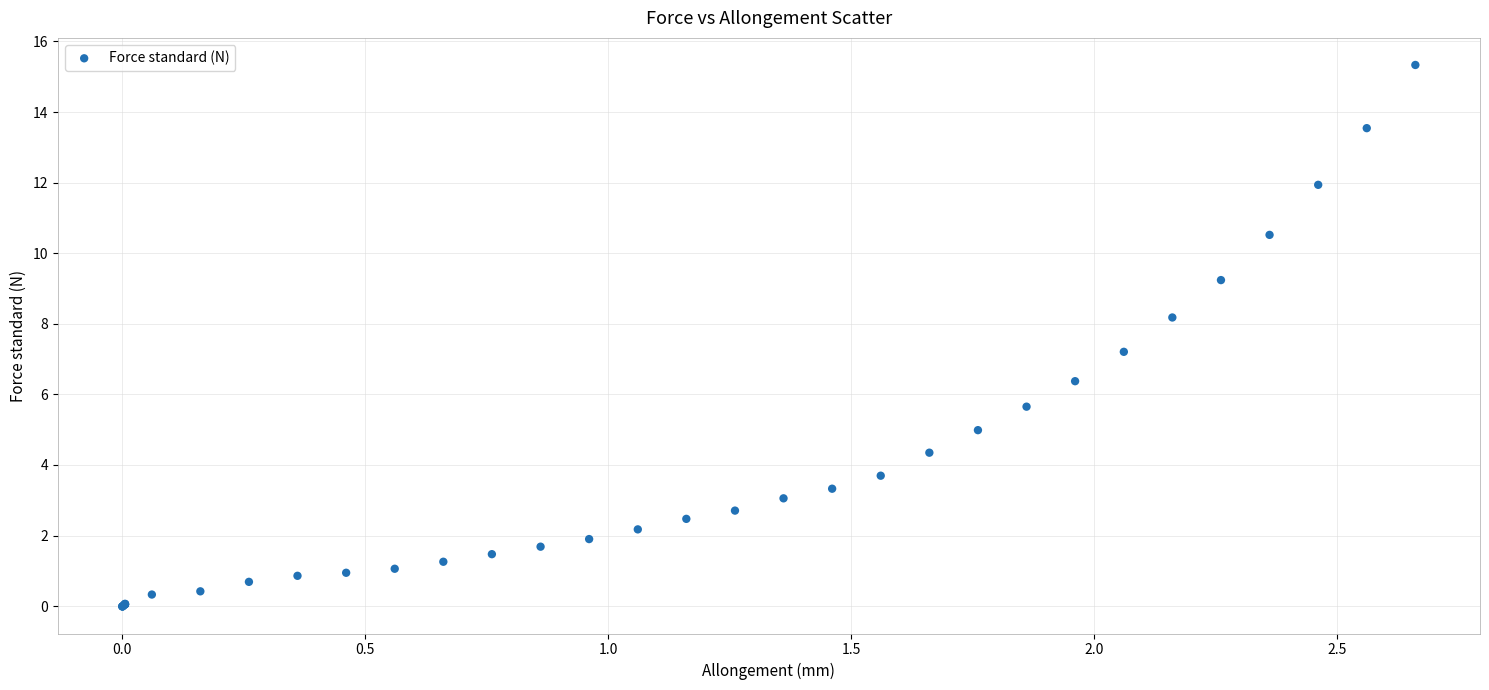

What Y value in the scatter plot is closest to 7?

7.2